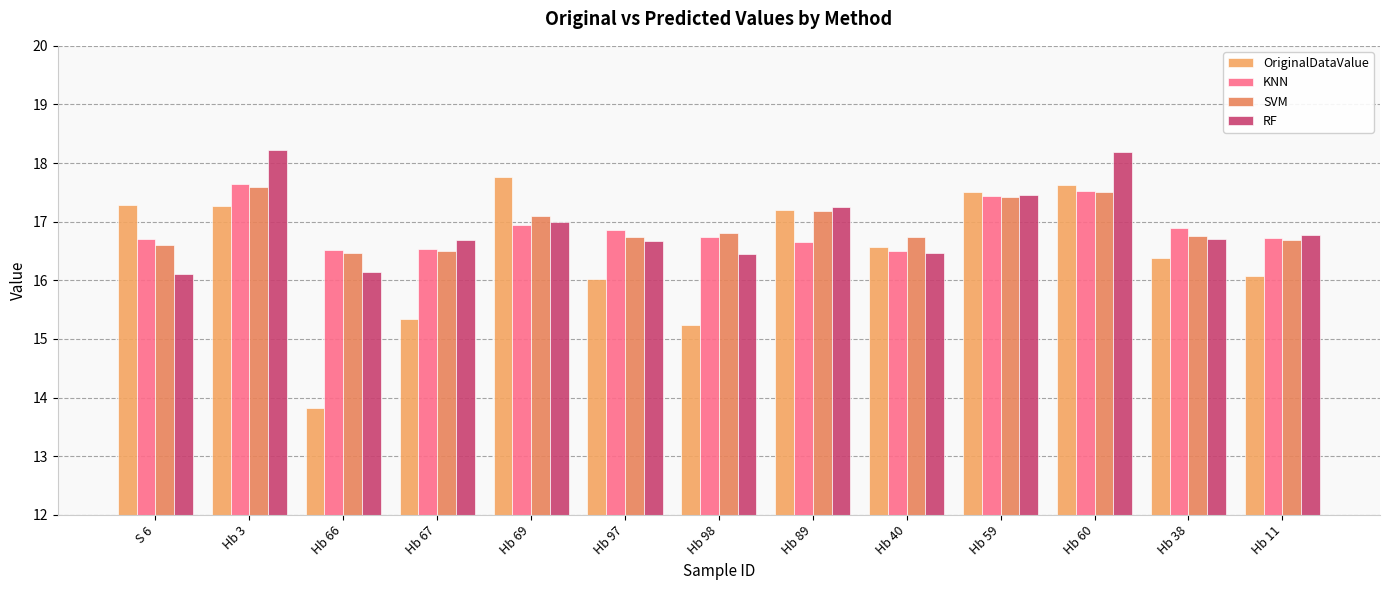

Rank the series at Hb 40 from lowest to highest value.

RF, KNN, OriginalDataValue, SVM